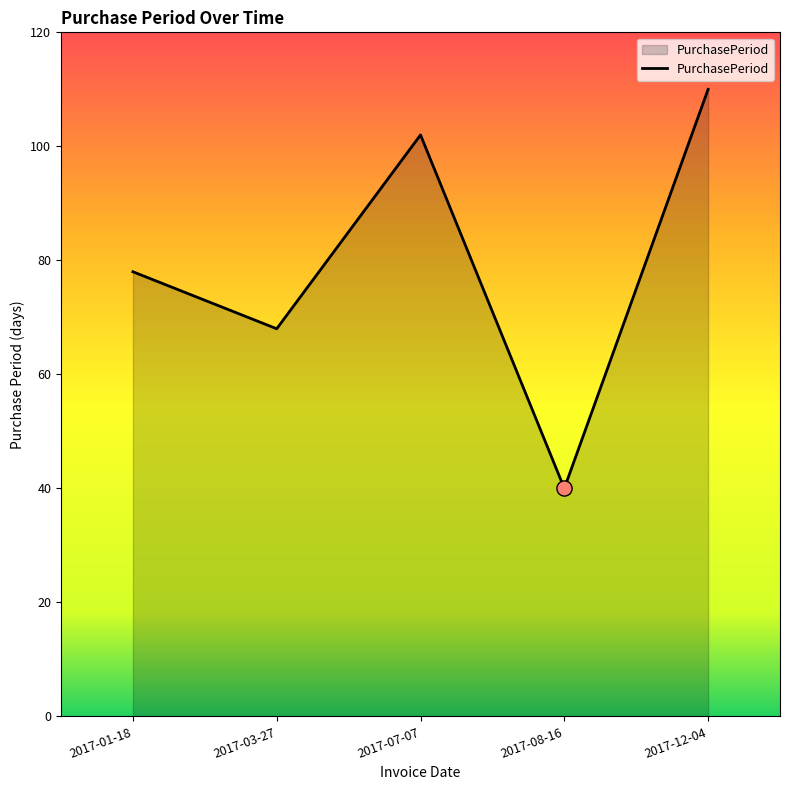

Between 2017-07-07 and 2017-01-18, which is larger?

2017-07-07